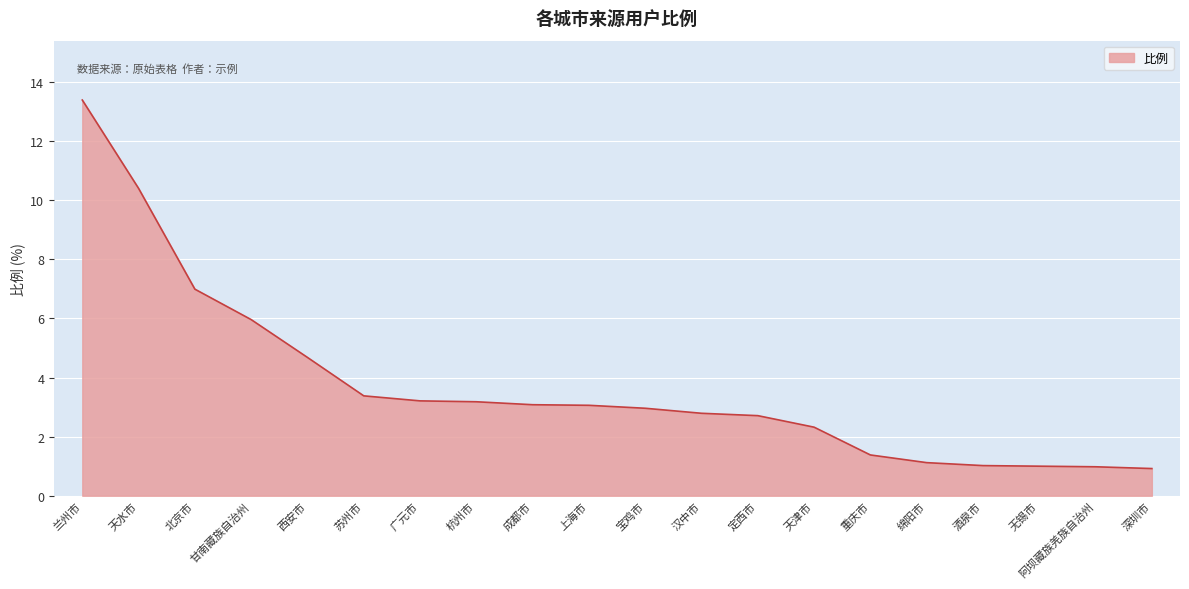

Which label corresponds to the largest value in the chart?

兰州市